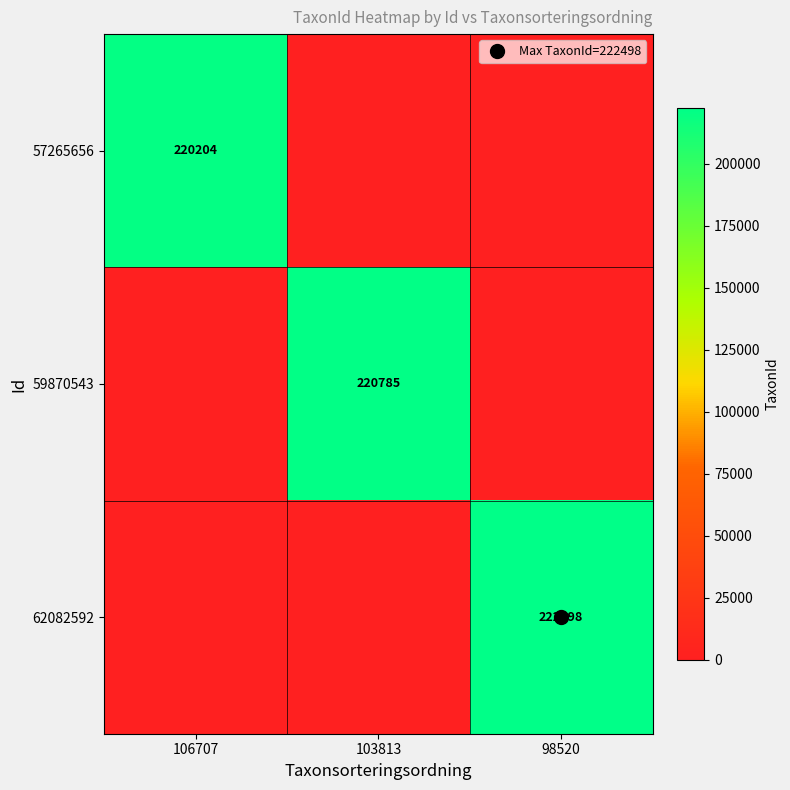

How many data points does each series have?

3